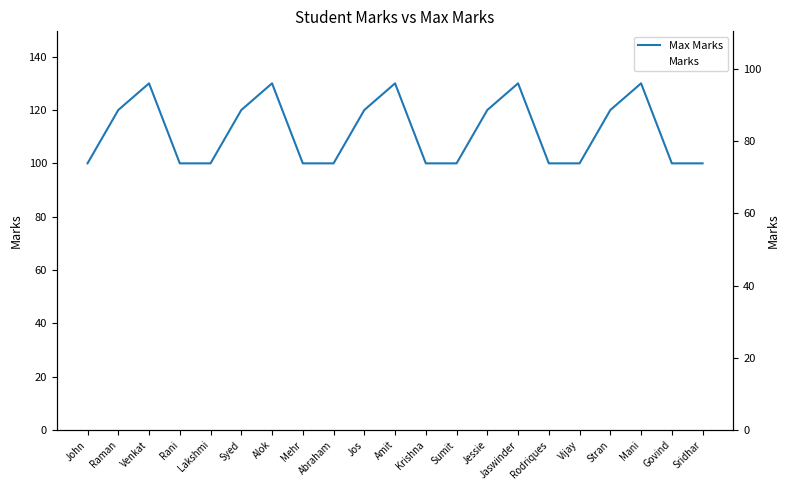

Reading left to right, list all the values displayed in this chart.

Max Marks: 100	120	130	100	100	120	130	100	100	120	130	100	100	120	130	100	100	120	130	100	100
Marks: 80	70	90	95	90	92	80	45	96	59	79	60	55	12	87	75	60	35	28	39	80